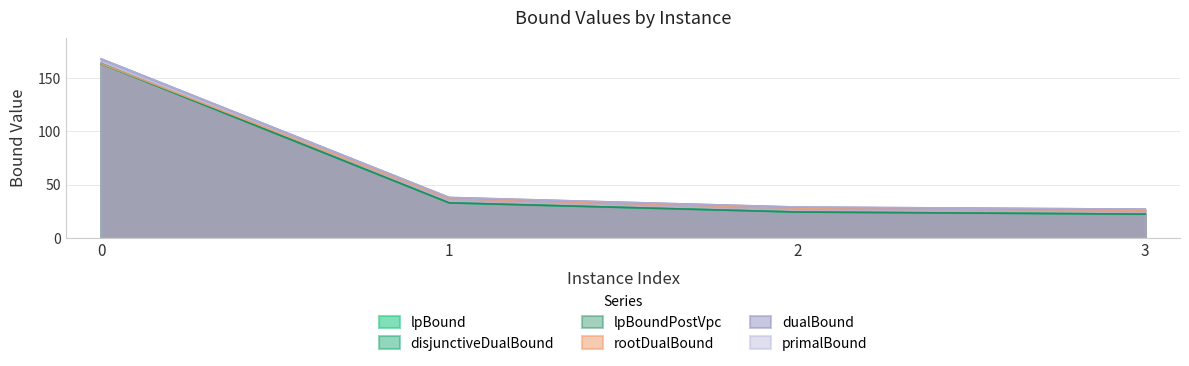

What is the value of the disjunctiveDualBound point at the 2nd from the left?

32.9